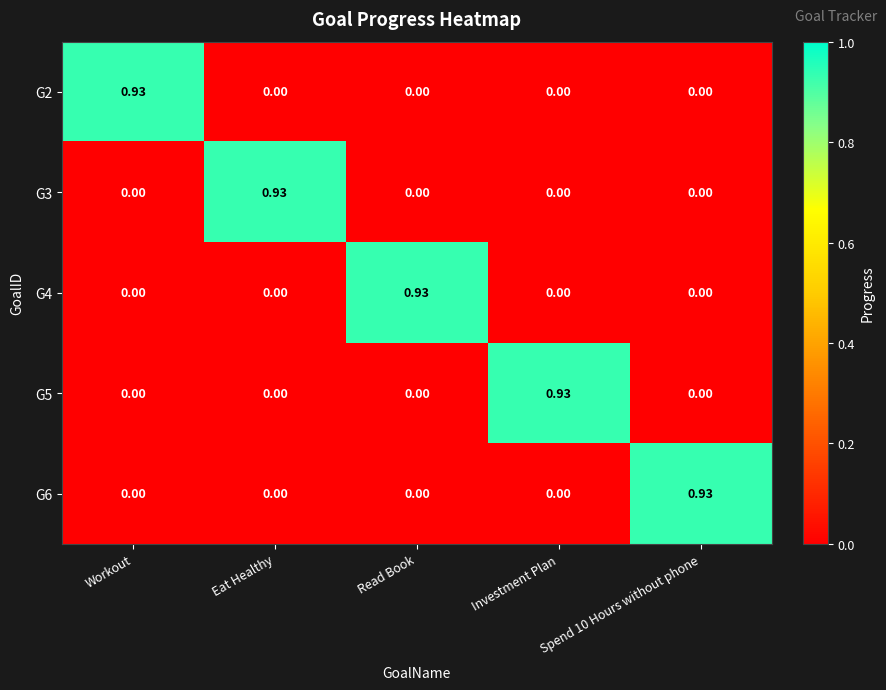

Which category has the highest value in the G5 series?

Investment Plan